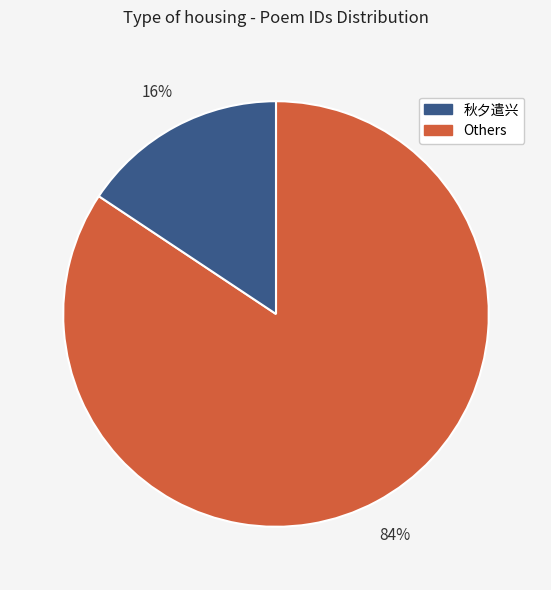

Is there a majority slice in this chart?

Yes